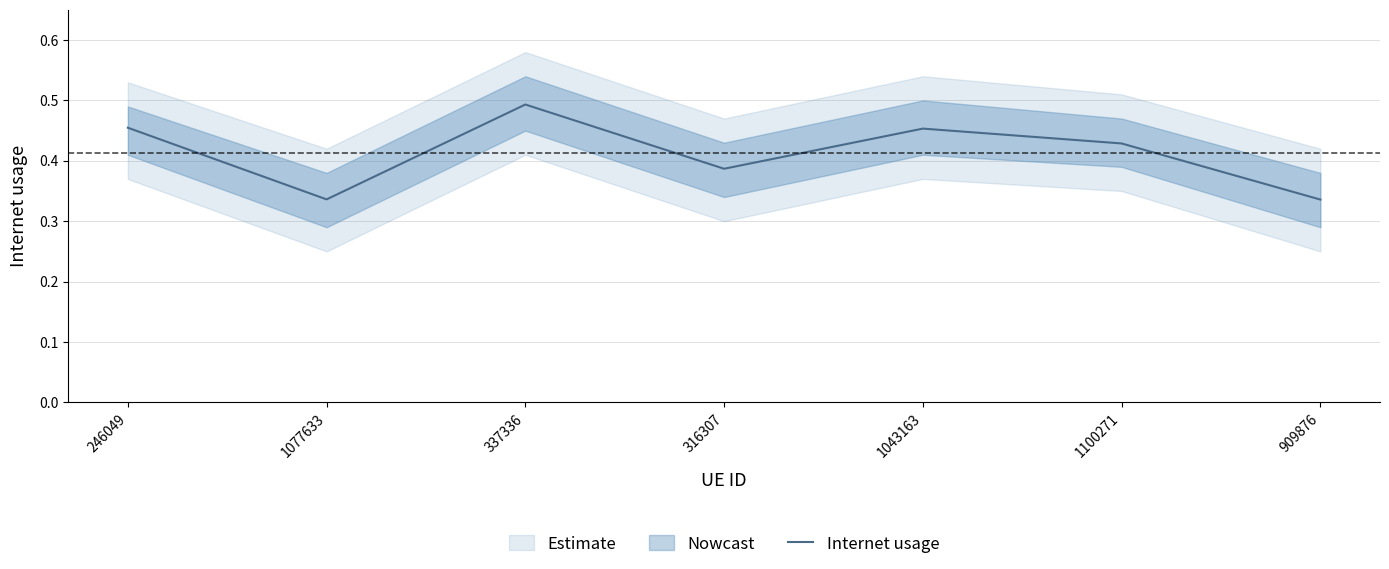

The chart shows a value of 0.7 at 1100271. True or false?

False